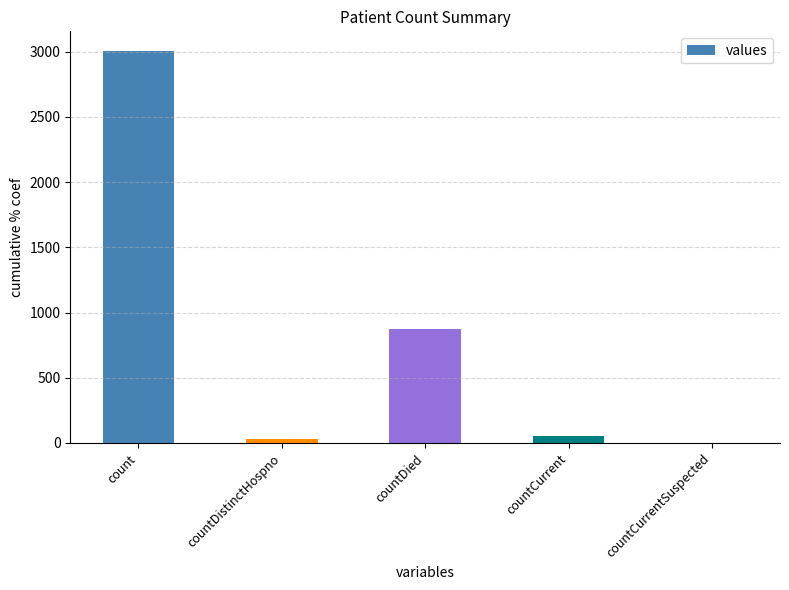

What is the sum of all values?

3964